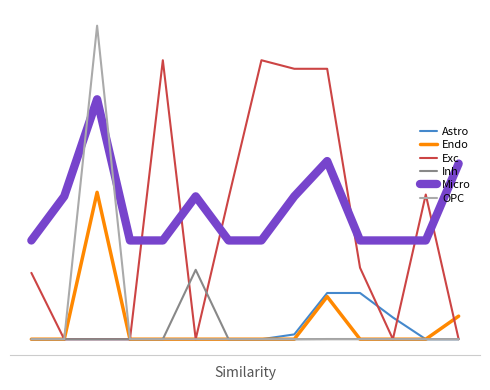

What is the sum of all OPC values?

476.5